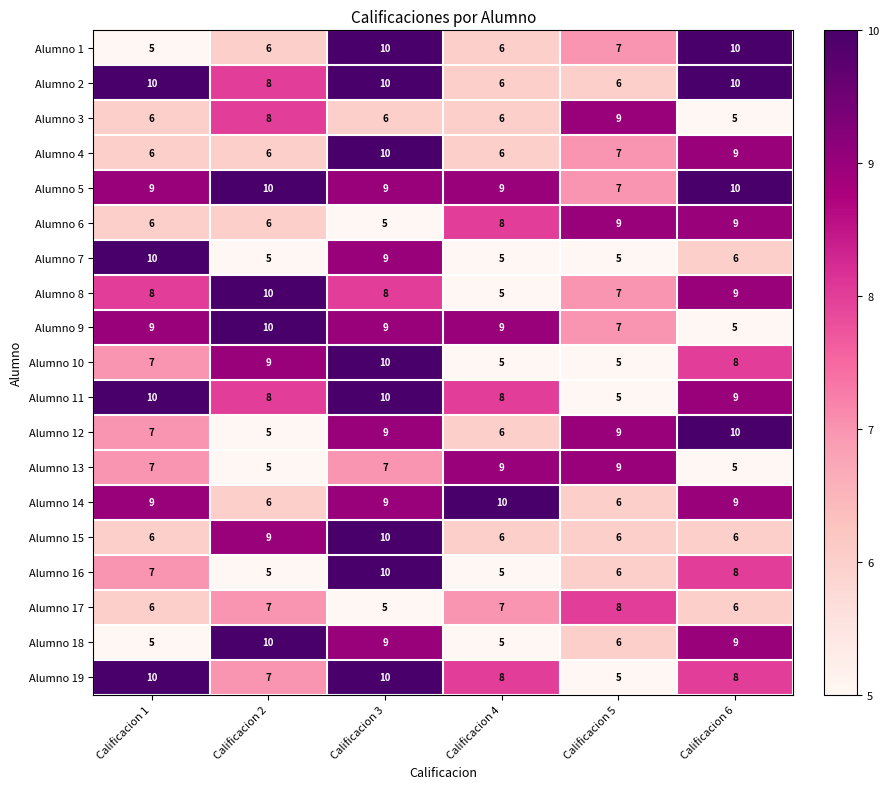

True or false: Alumno 18 has a value of 11 at Calificacion 5.

False